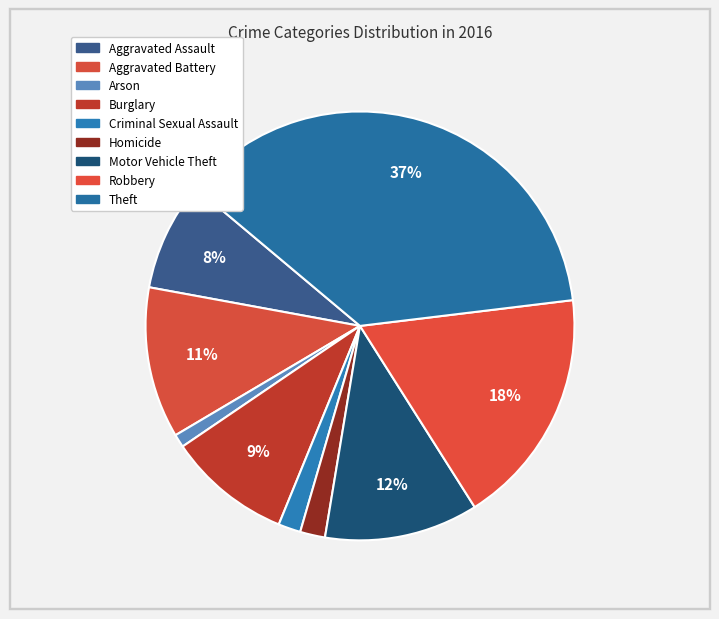

How many slices are in this pie chart?

9